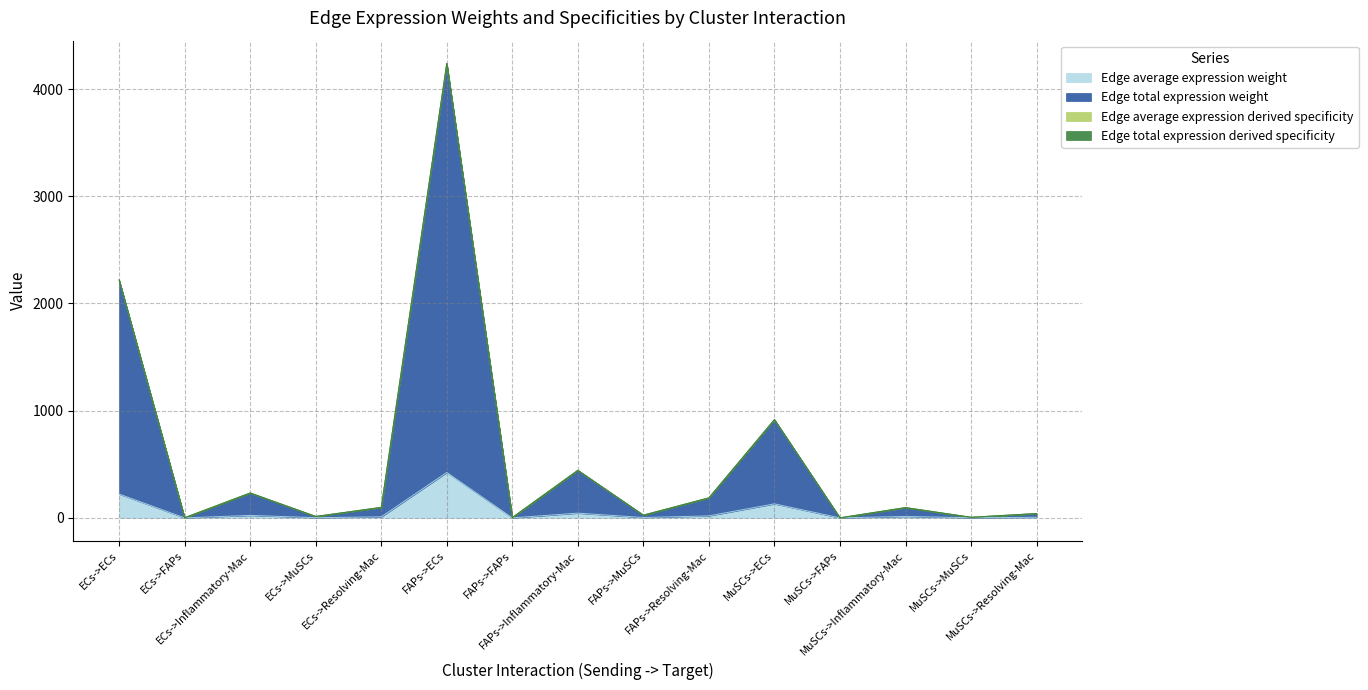

True or false: Edge total expression weight and Edge total expression derived specificity intersect in this chart.

False